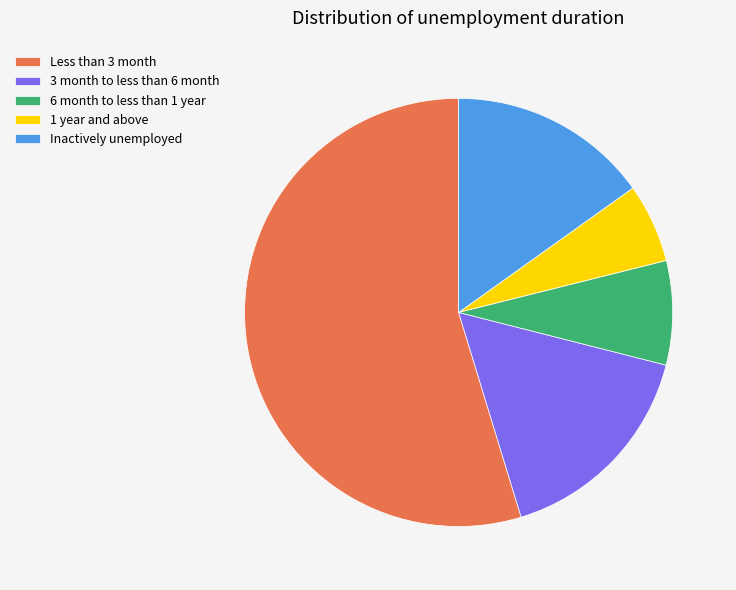

What is the ratio of the value at 1 year and above to the value at Inactively unemployed?

0.4